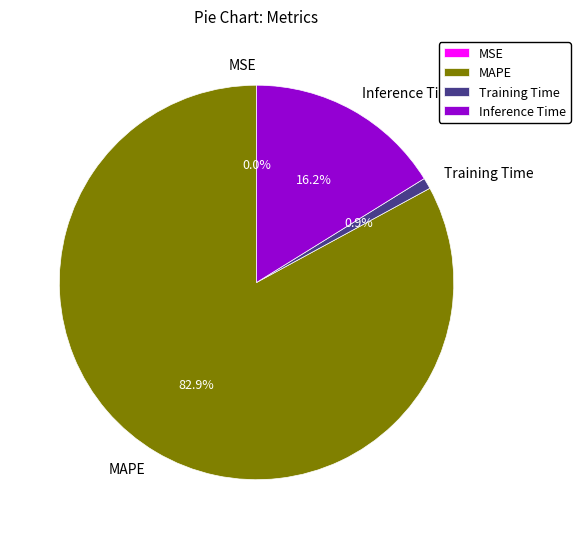

To the nearest percent, what is the average slice percentage?

25%